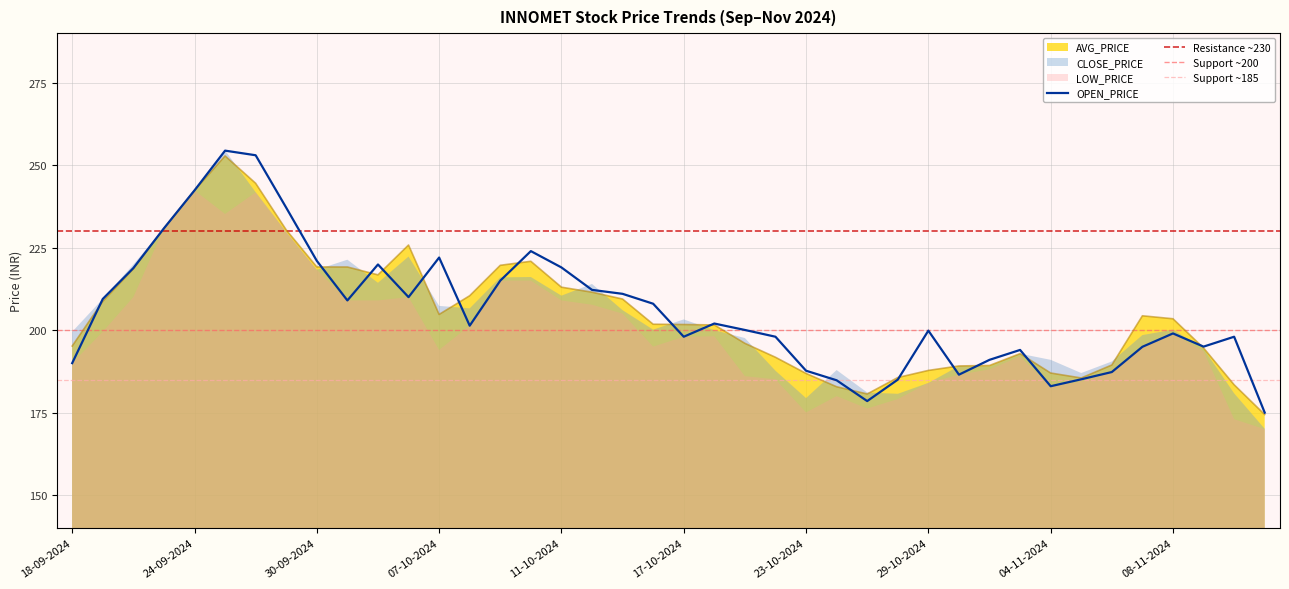

Is it true that CLOSE_PRICE equals 92.6 at 24-10-2024?

False